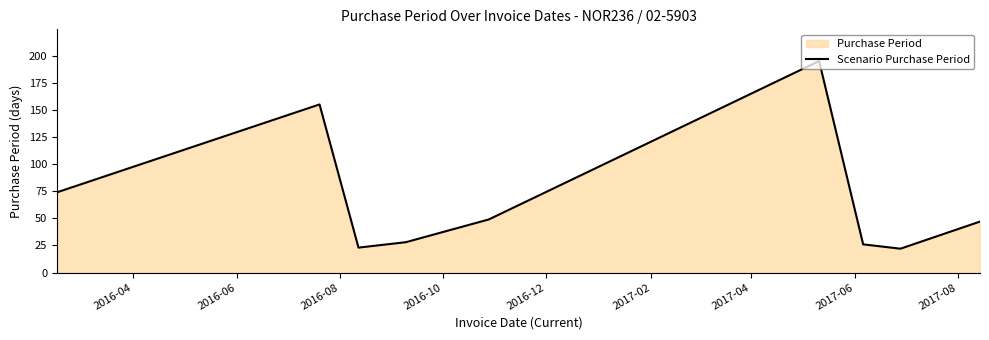

What is the maximum value shown in the chart?

195